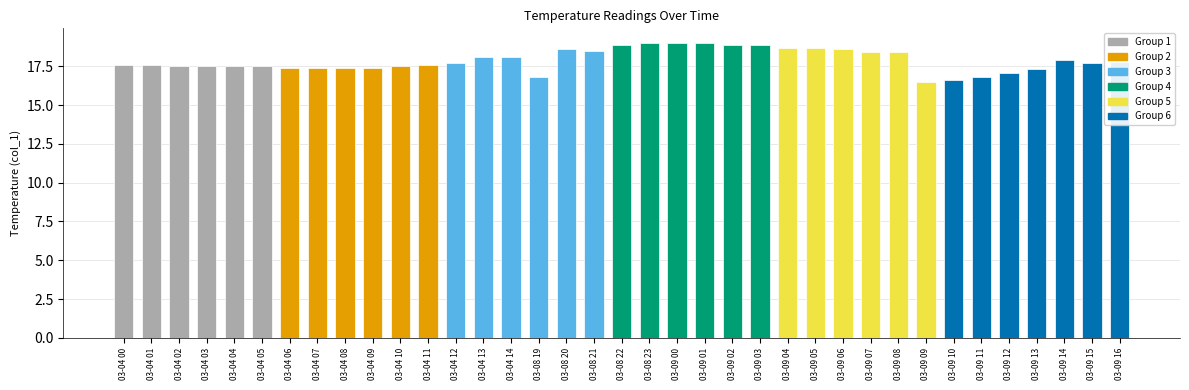

What is the label of the 8th bar from the left?

03-04 07